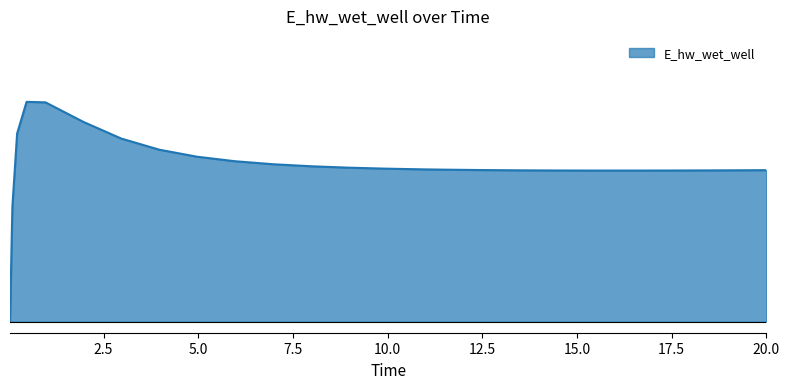

Reading right to left, what are all the values shown in this chart?

0.7	0.7	0.7	0.7	0.7	0.7	0.7	0.7	0.7	0.7	0.7	0.7	0.7	0.7	0.7	0.7	0.8	0.8	0.8	0.9	1.0	1.0	0.9	0.5	0.0